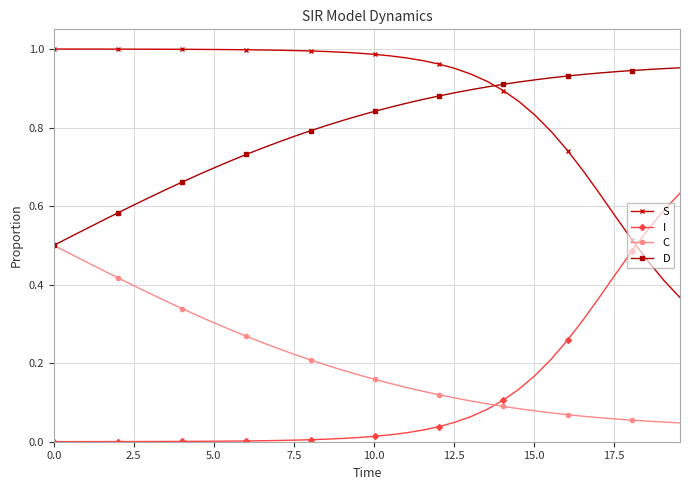

List the series in order of their peak value, lowest first.

C, I, D, S